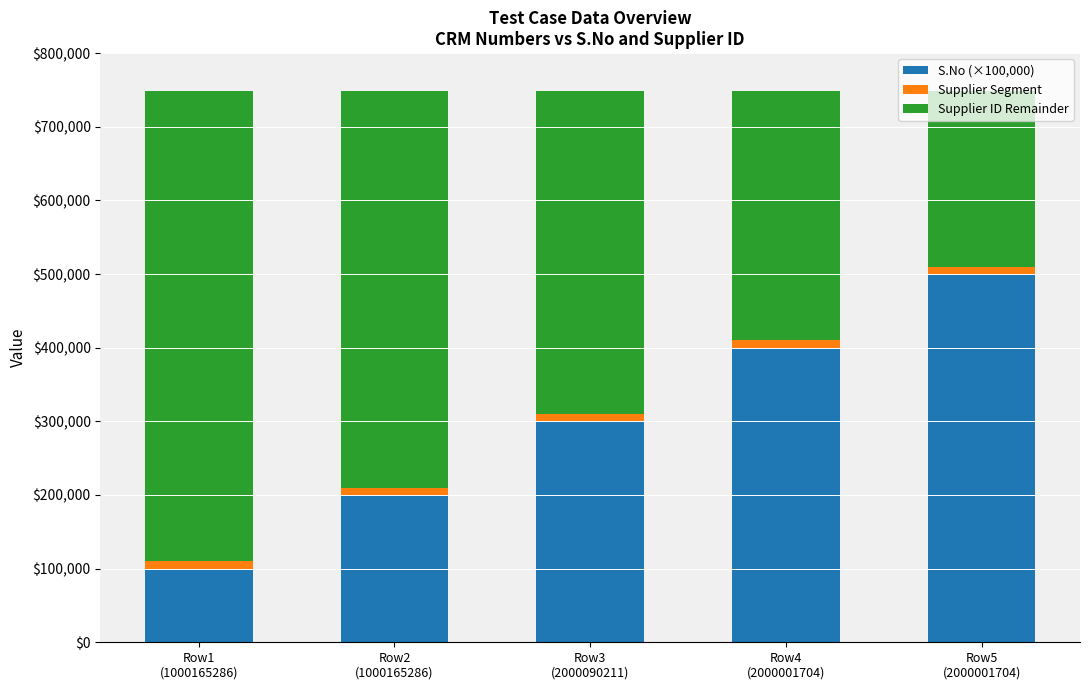

What is the highest value of the S.No (×100,000) series?

500000